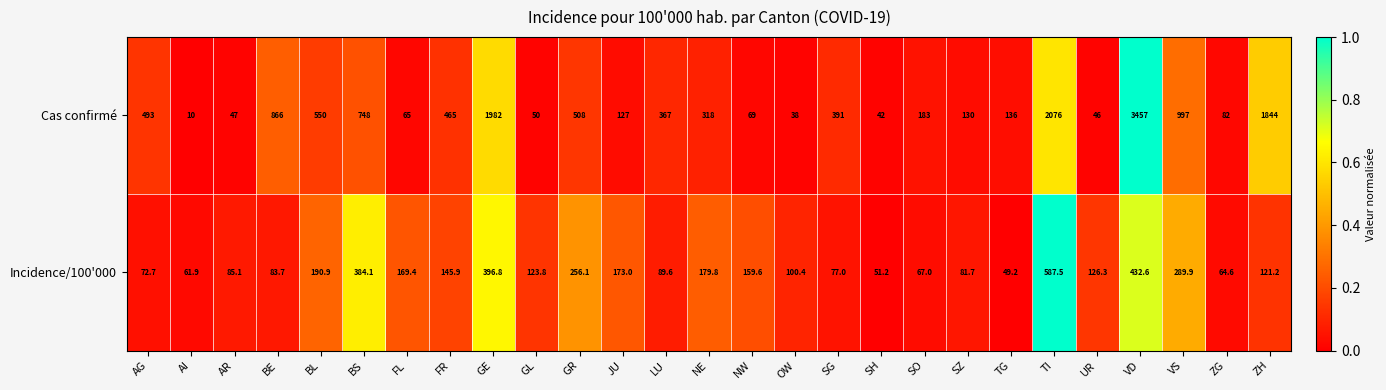

What is the sum of the Cas confirmé values at FR and SH?

507.0